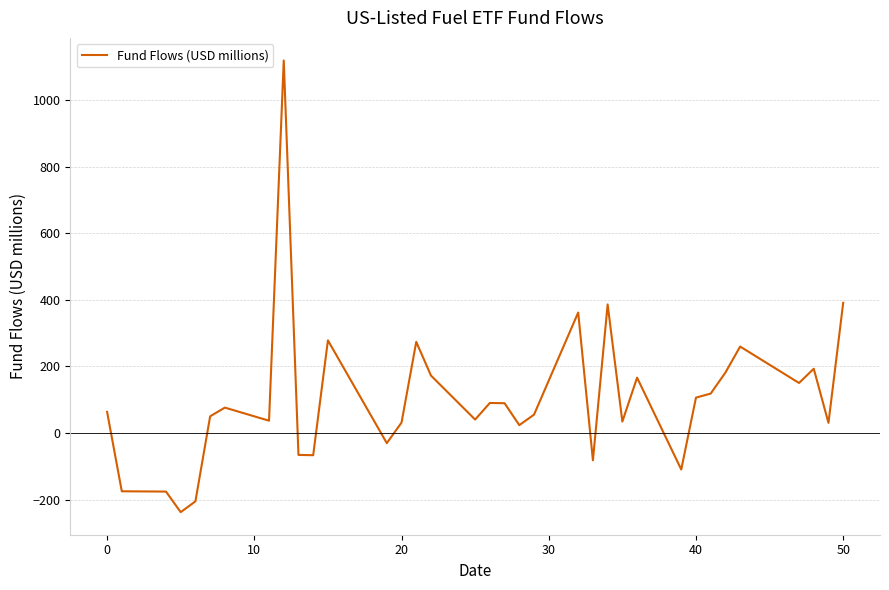

What is the difference between the maximum and minimum values?

1356.6